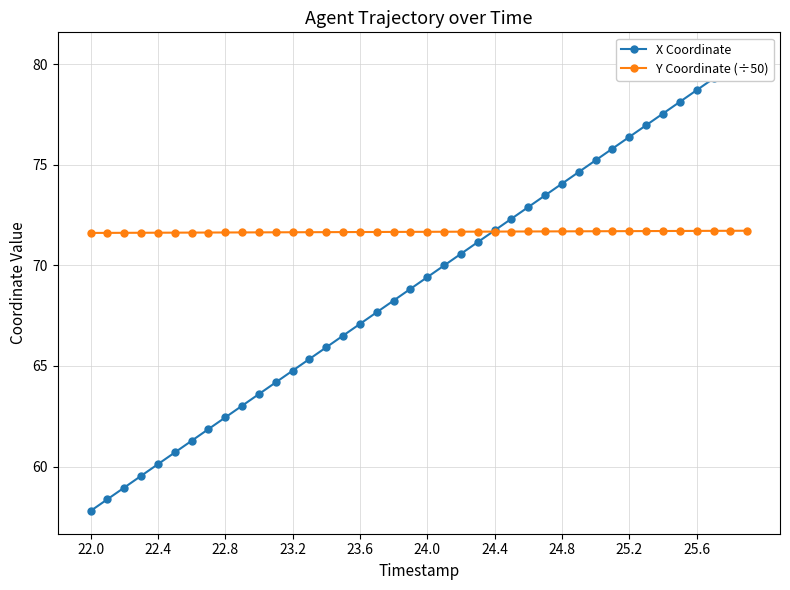

Is it true that Y Coordinate (÷50) equals 71.6 at 22.4?

True